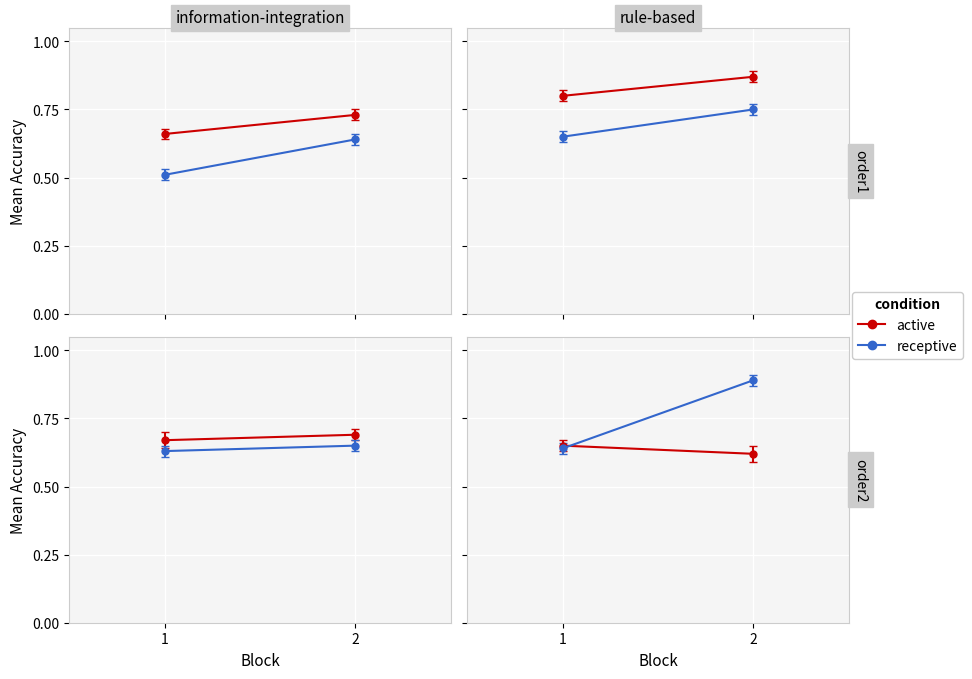

How many values are below 2?

1